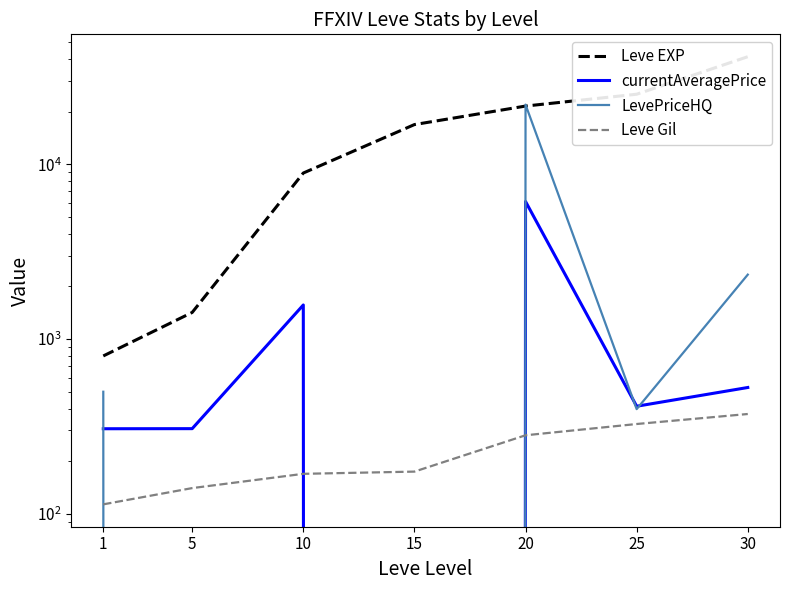

How many data points in currentAveragePrice are less than 412?

3